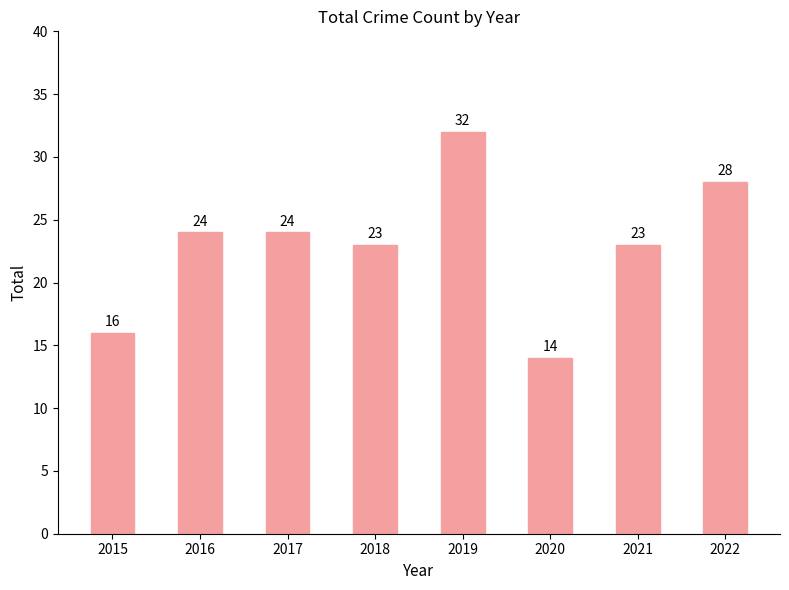

What is the smallest value displayed?

14